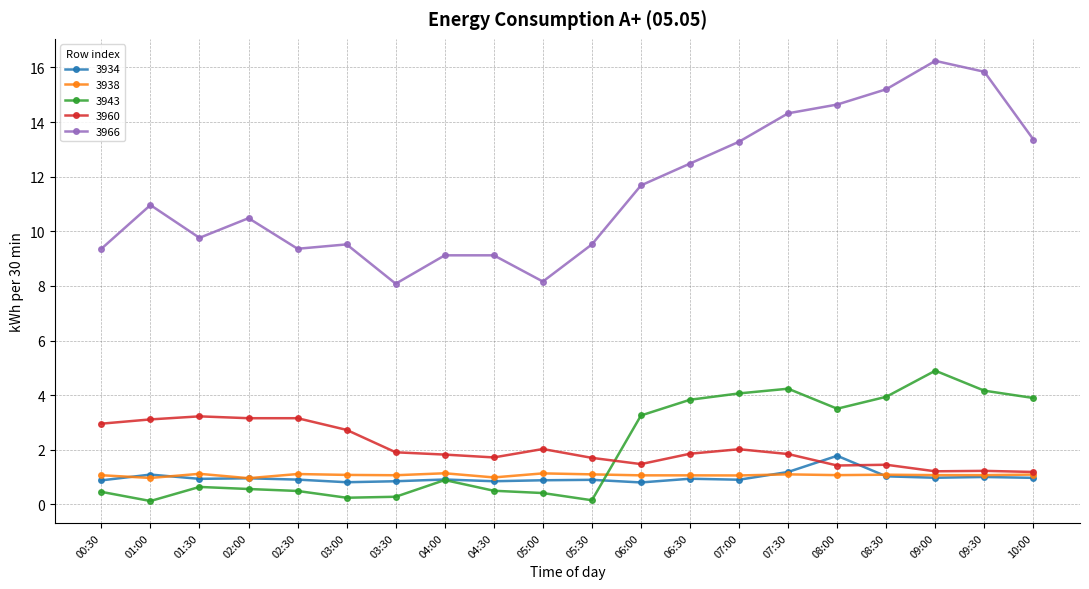

Which series has the largest total across all categories?

3966